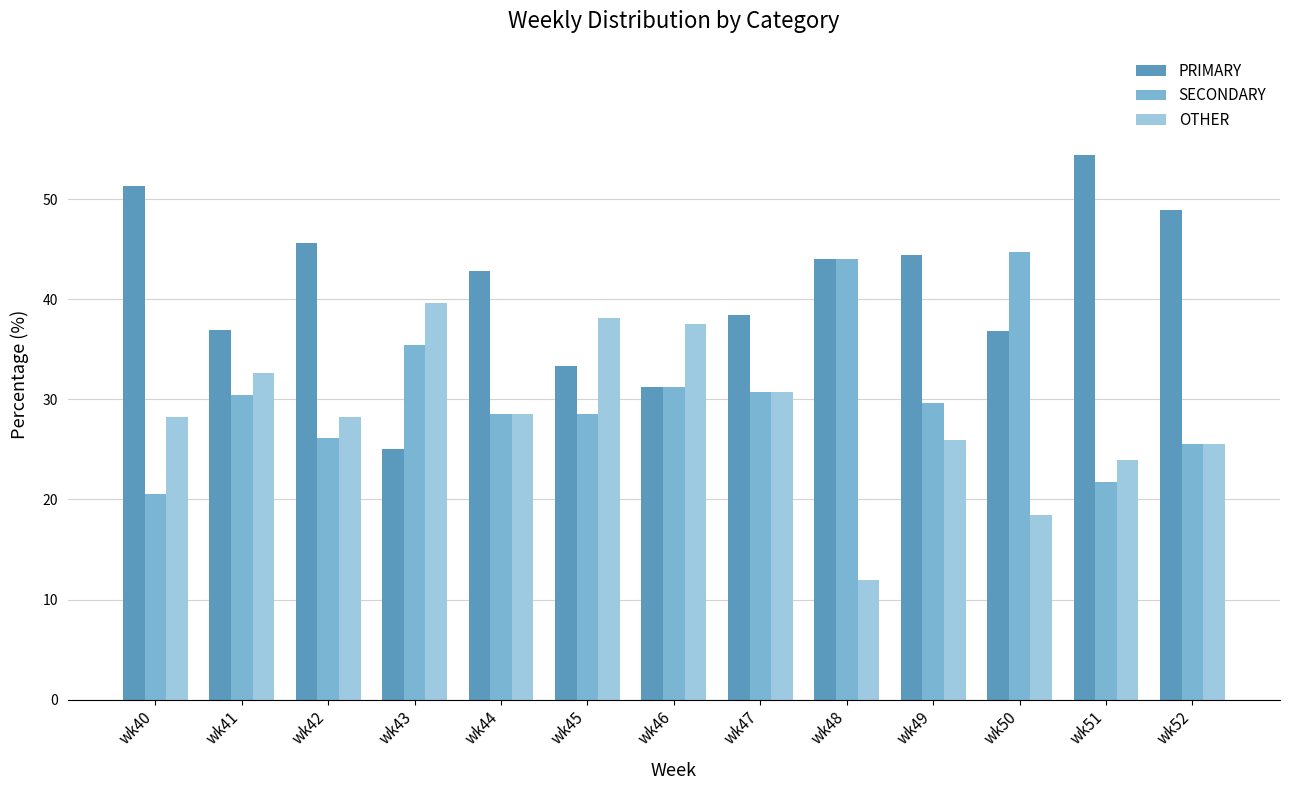

What are all the series names shown in the legend?

PRIMARY, SECONDARY, OTHER